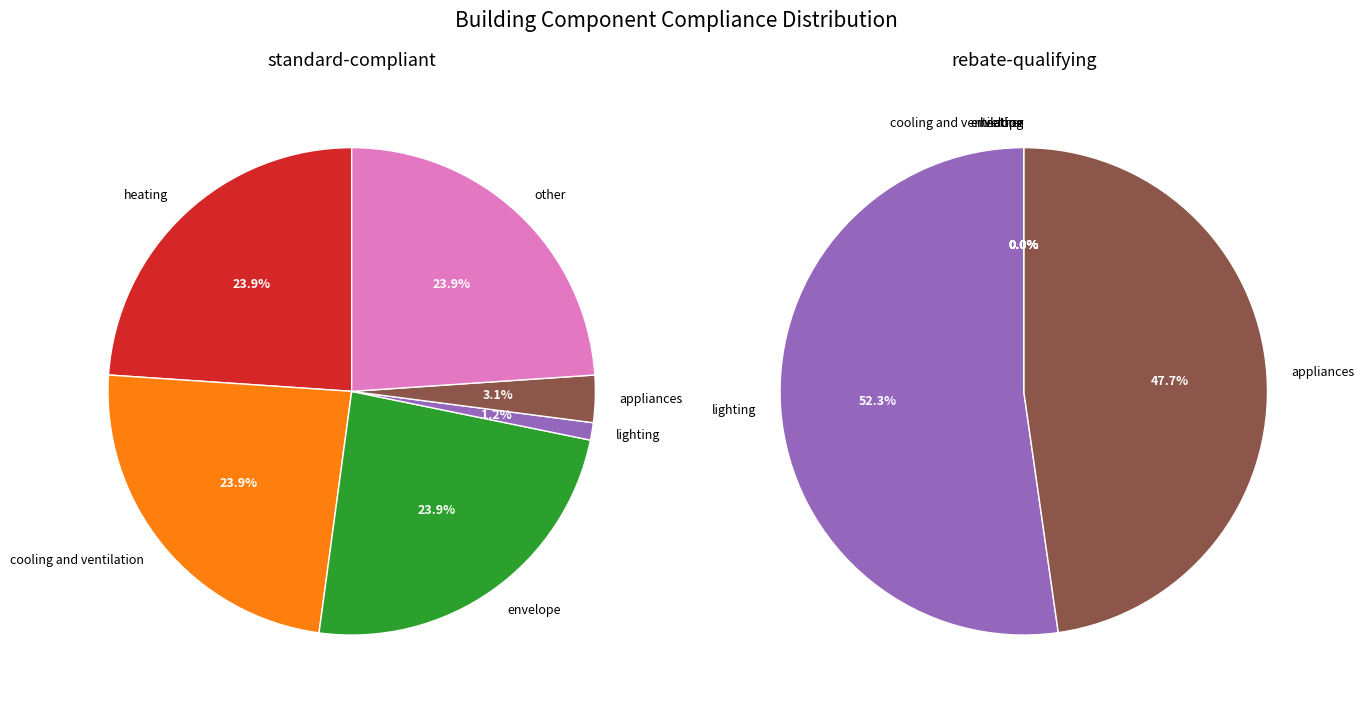

Is there any slice that represents more than half of the pie?

No